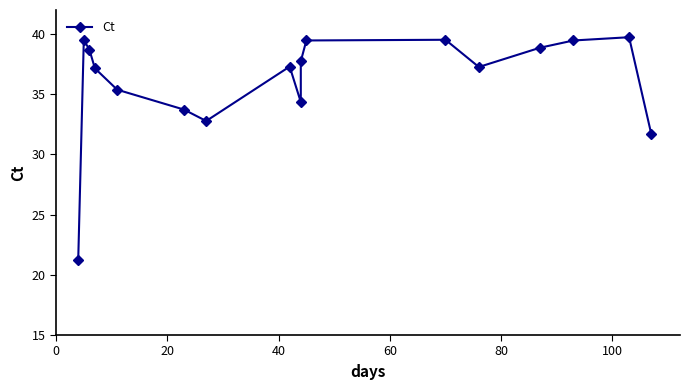

What is the minimum value shown in the chart?

21.3